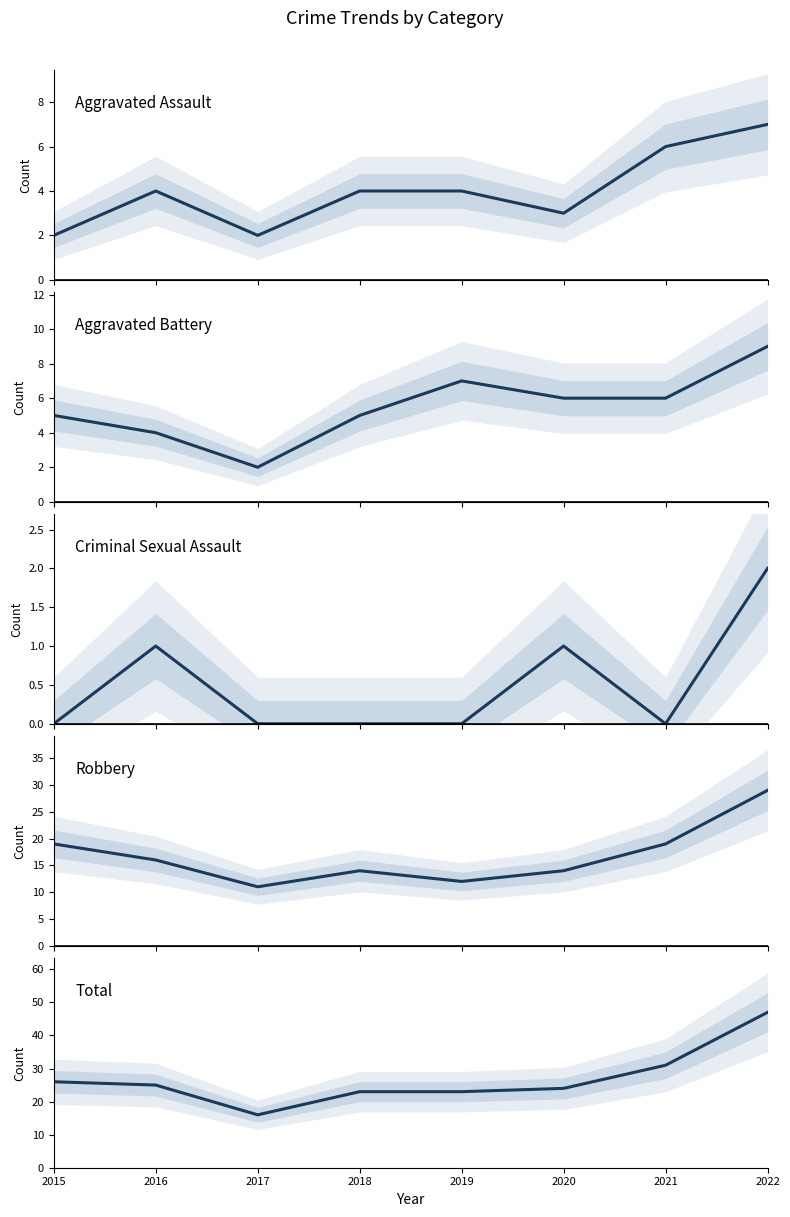

What is the value of the Aggravated Battery point at the 3rd from the left?

2